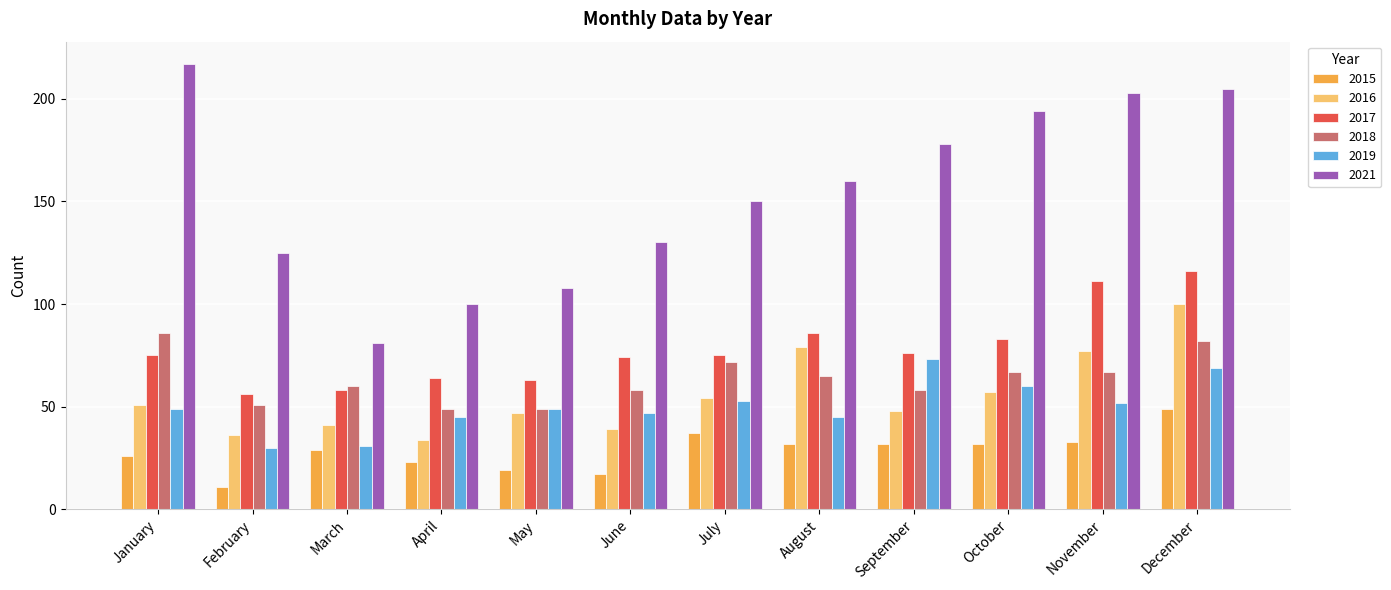

Are the bars horizontal?

No